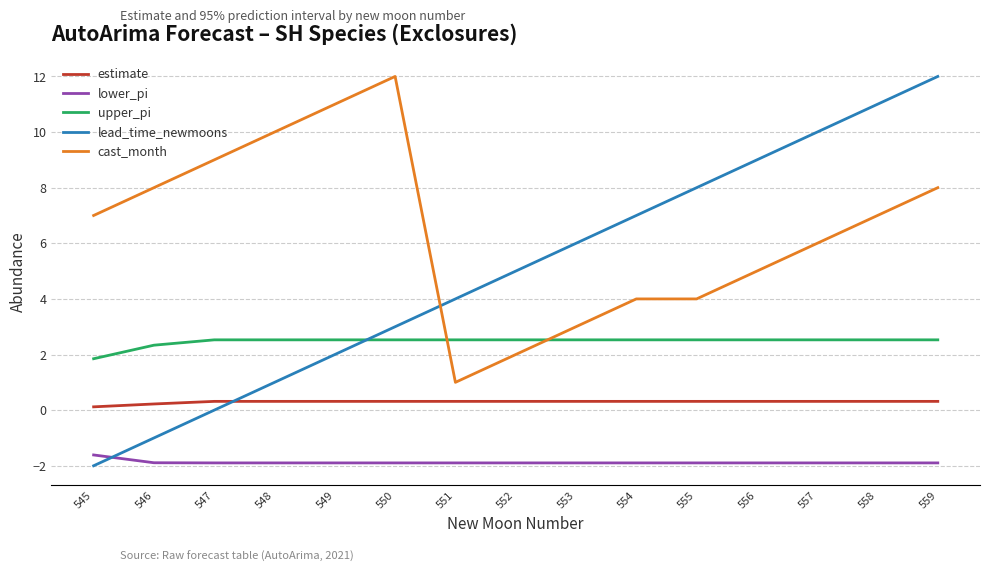

True or false: lower_pi and upper_pi intersect in this chart.

False